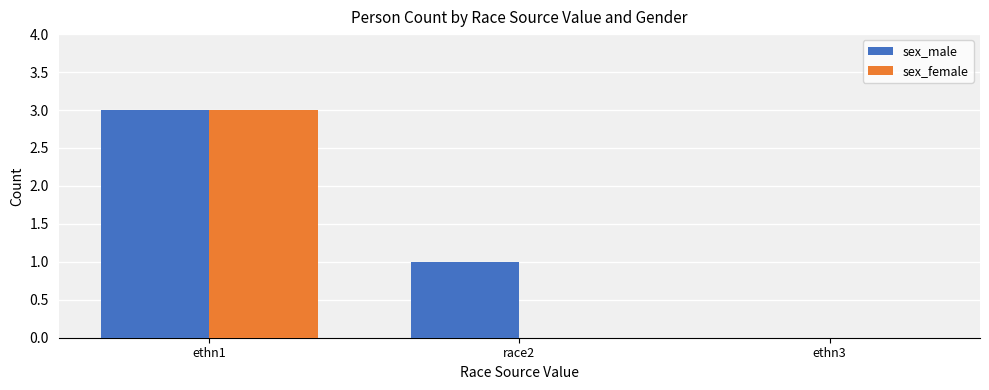

How many groups of bars are there?

3